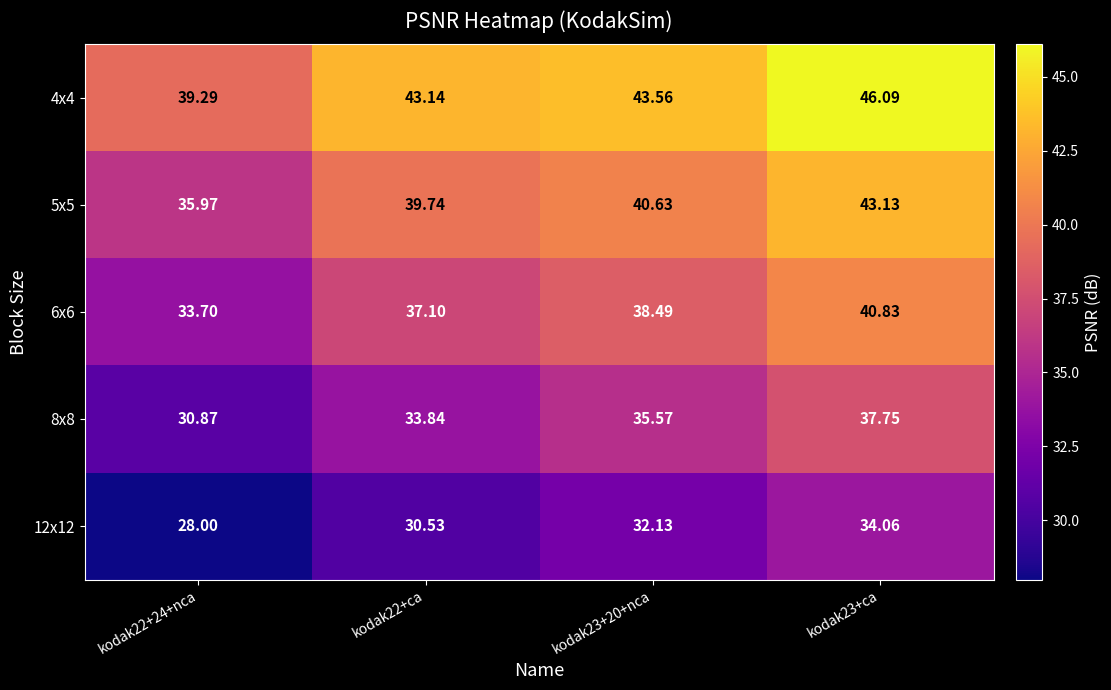

How many series are shown in this chart?

5